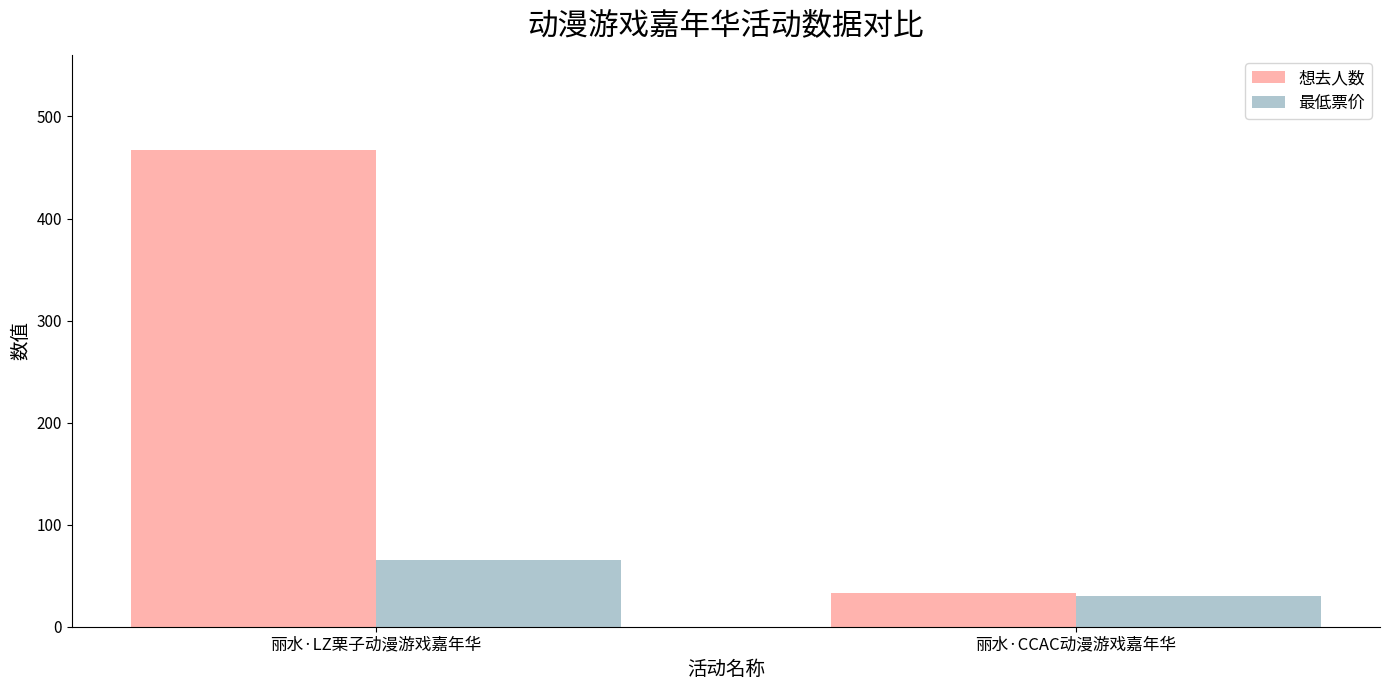

What is the label of the 2nd bar from the right?

丽水·LZ栗子动漫游戏嘉年华